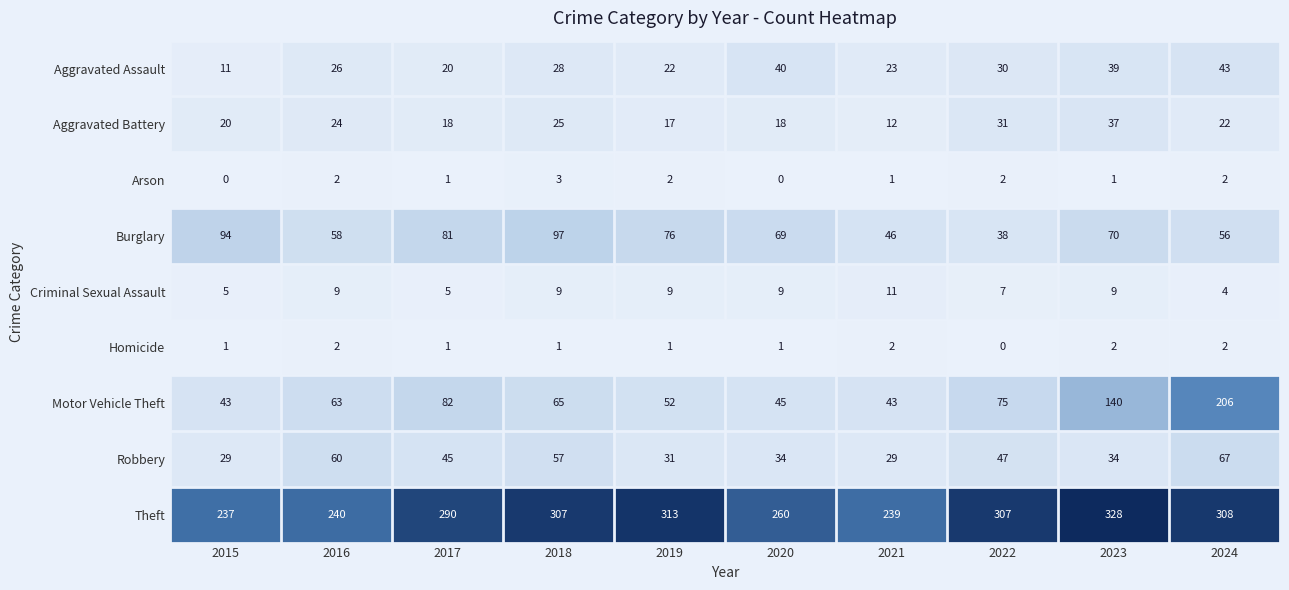

What is the difference between the maximum and minimum values in the Criminal Sexual Assault series?

7